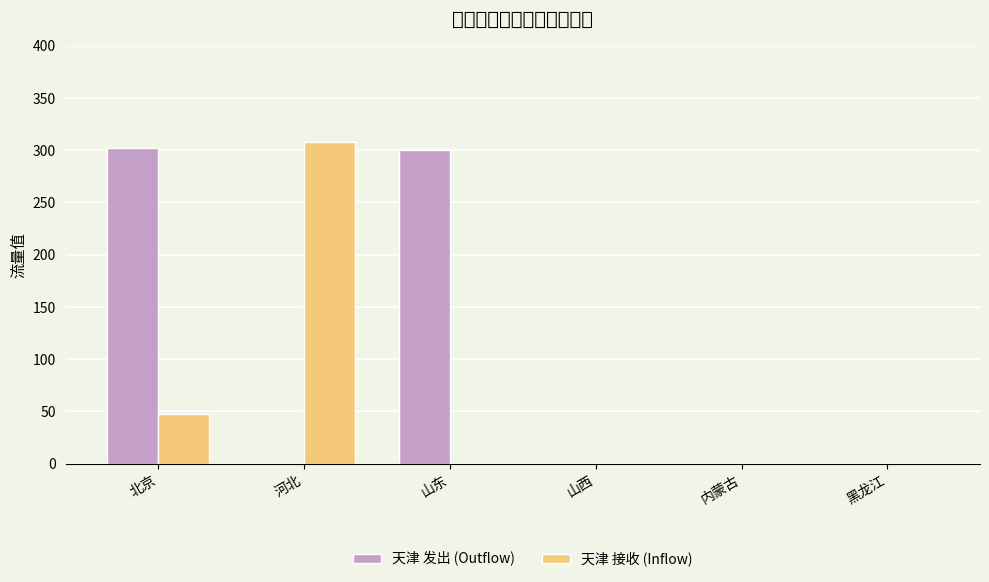

Which series changed the most between 山东 and 内蒙古?

天津 发出 (Outflow)